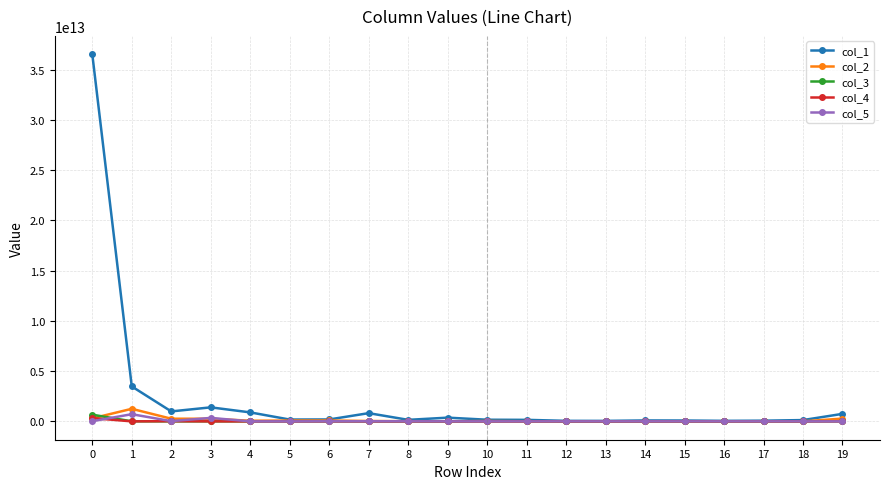

How many values in the col_1 series exceed 180416523882?

9